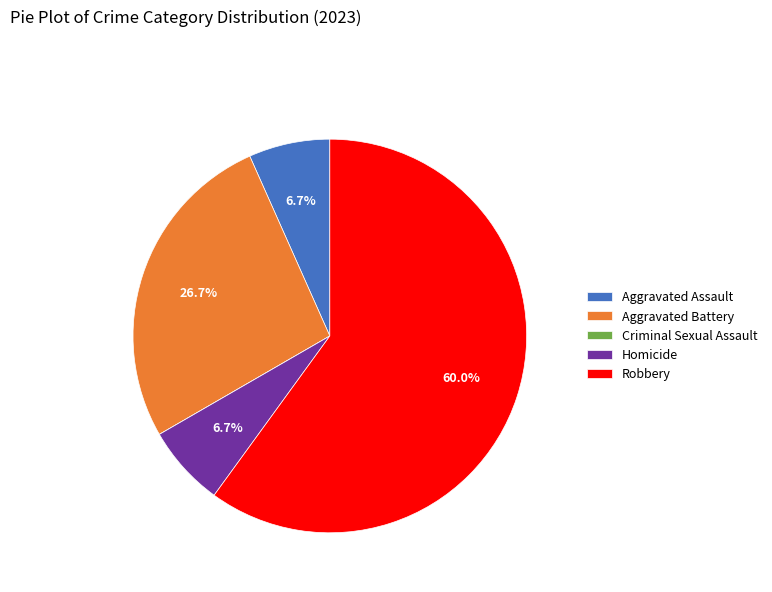

Which slice is the largest?

Robbery